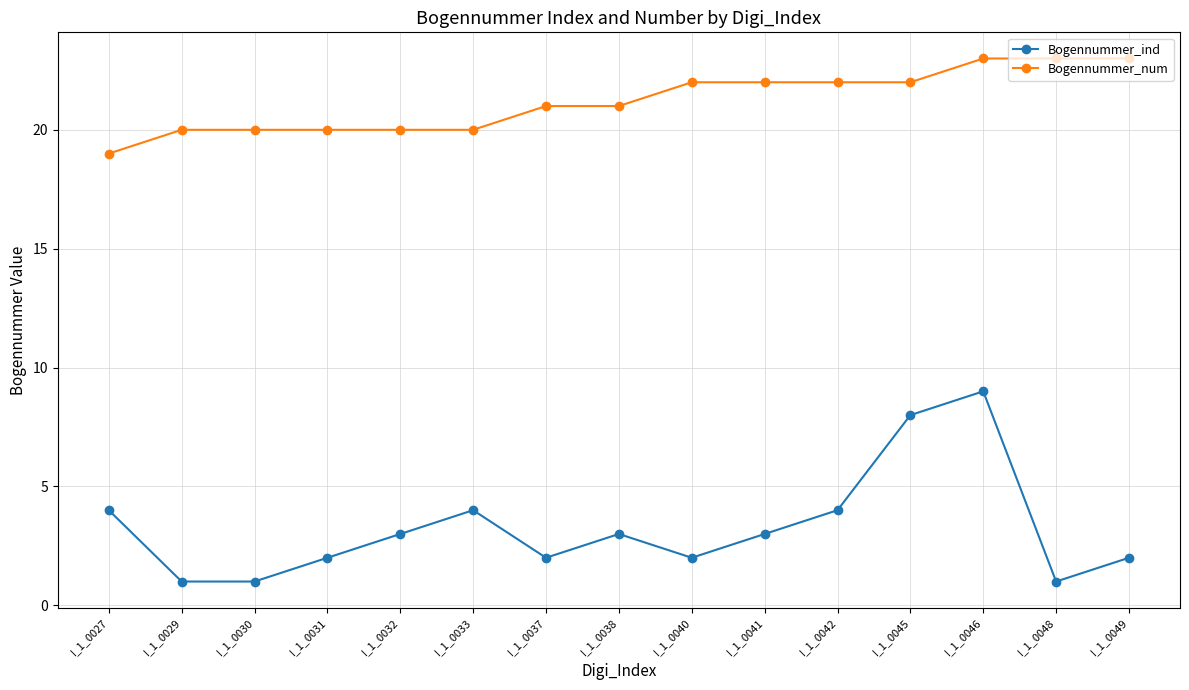

What is the lowest value of the Bogennummer_num series?

19